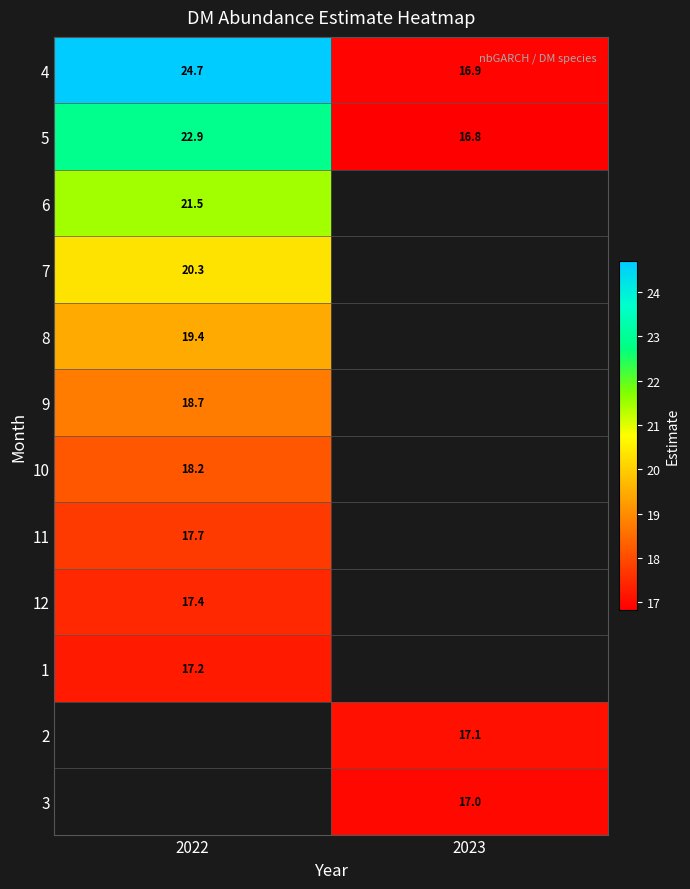

At which label is row_6 closest to 18?

2022